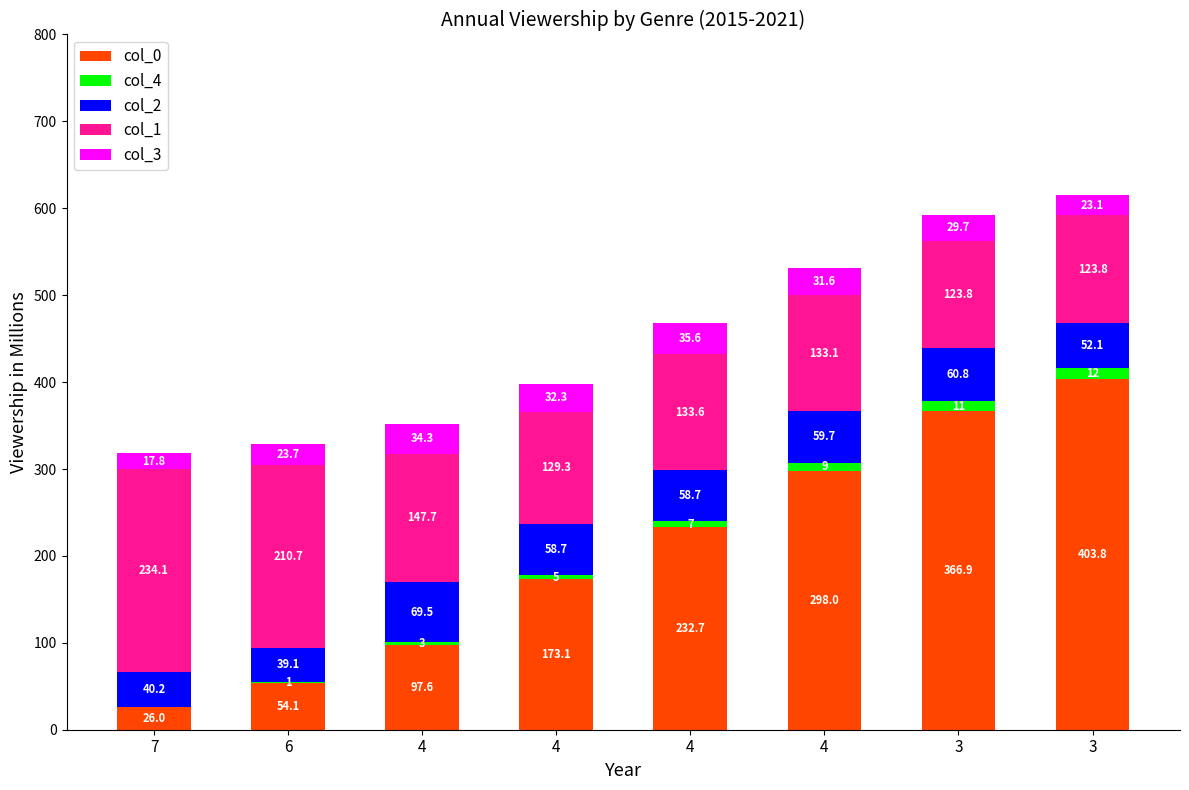

List the labels in order of col_3 value, largest first.

4, 4, 4, 4, 3, 6, 3, 7